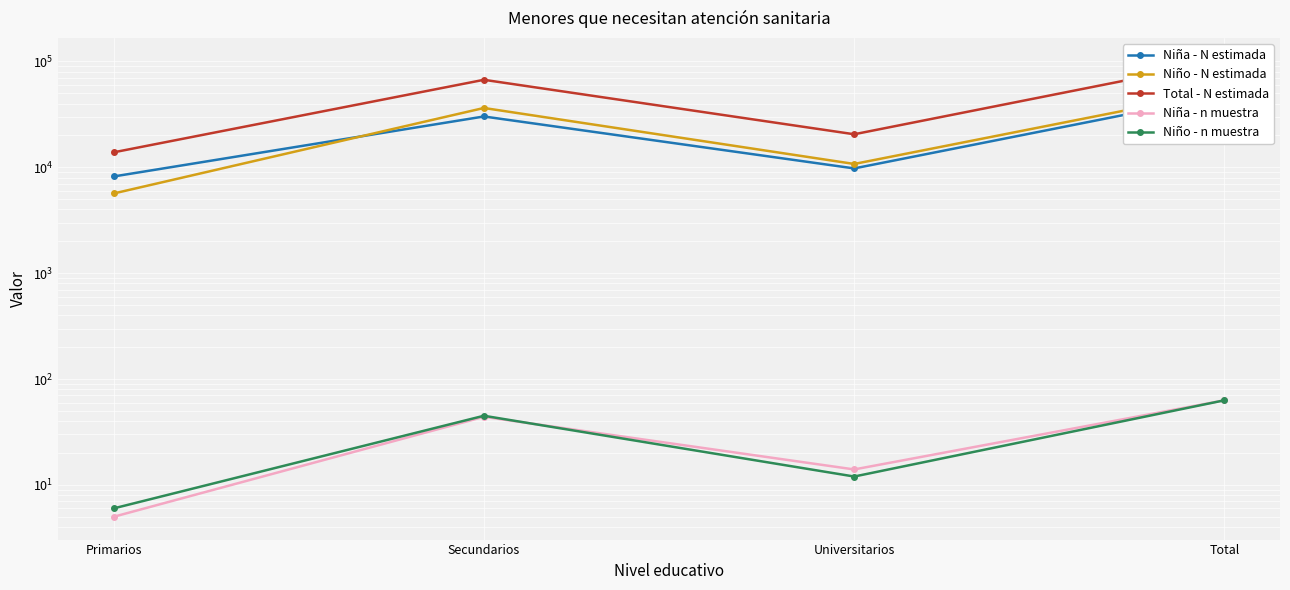

What is the smallest value displayed?

5